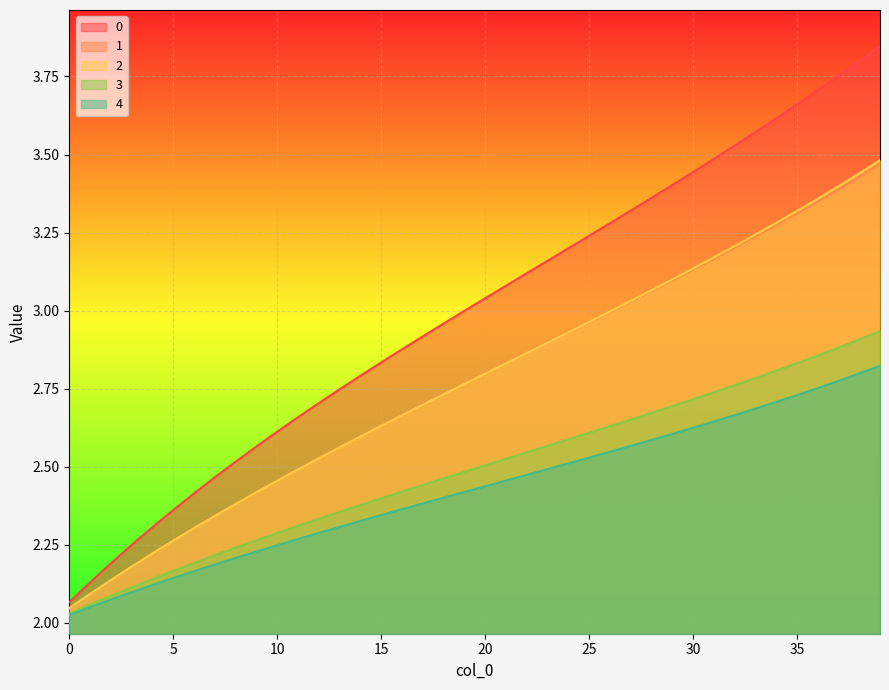

True or false: 2 has a value of 0.9 at 10.

False